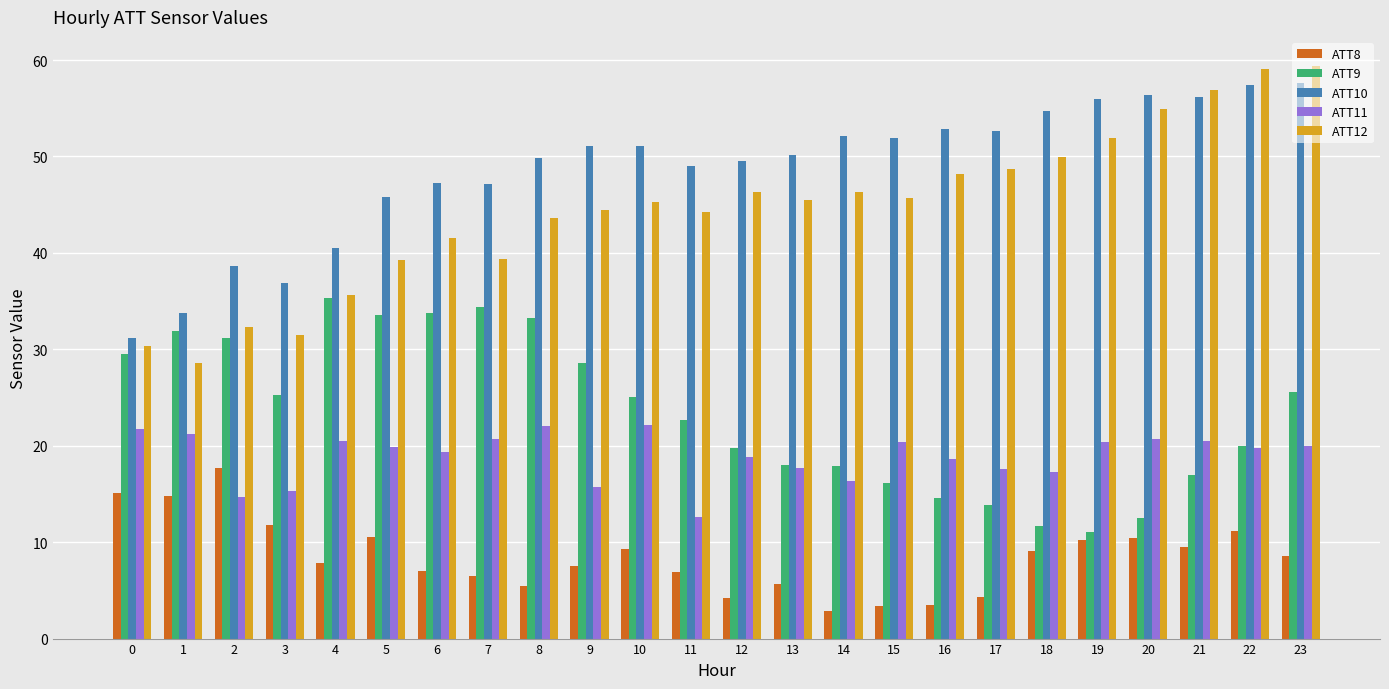

What is the sum of all ATT8 values?

203.2